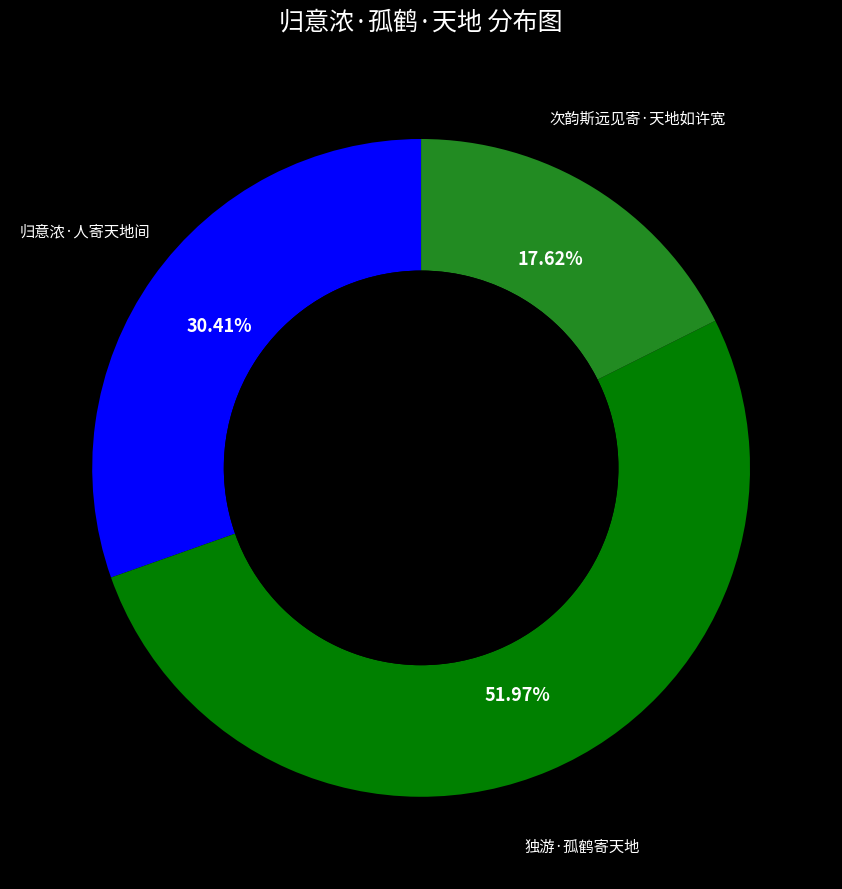

Is there any slice that represents more than half of the pie?

Yes